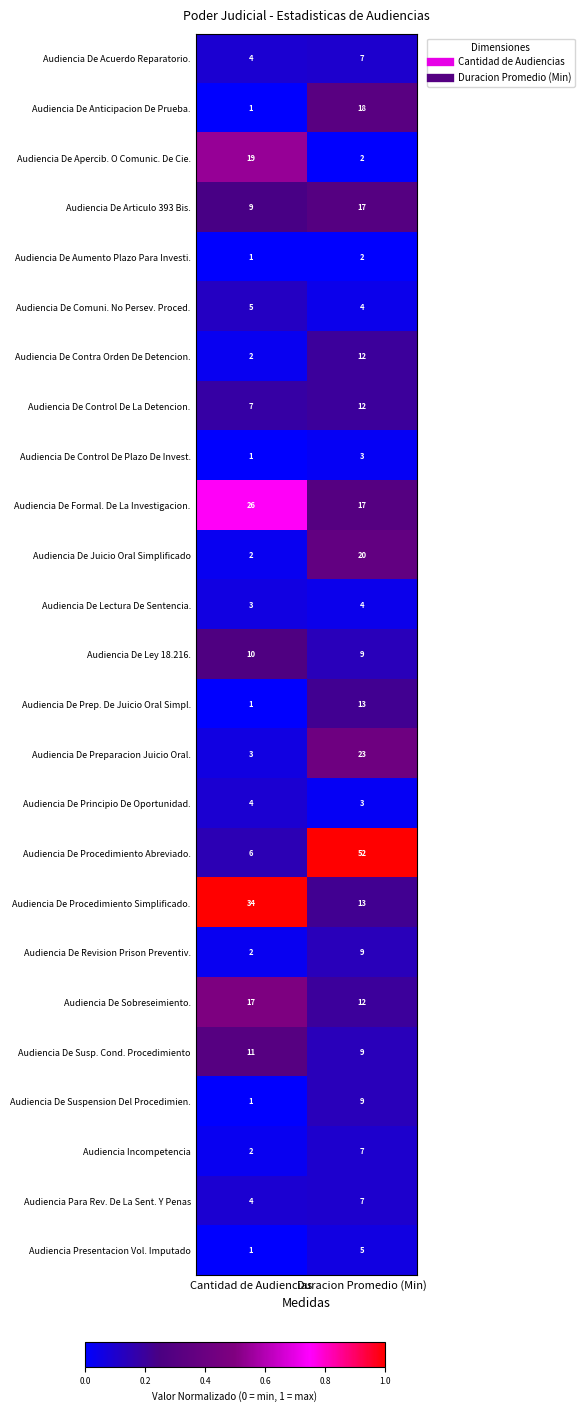

Which series has the widest spread of values?

Audiencia De Procedimiento Abreviado.